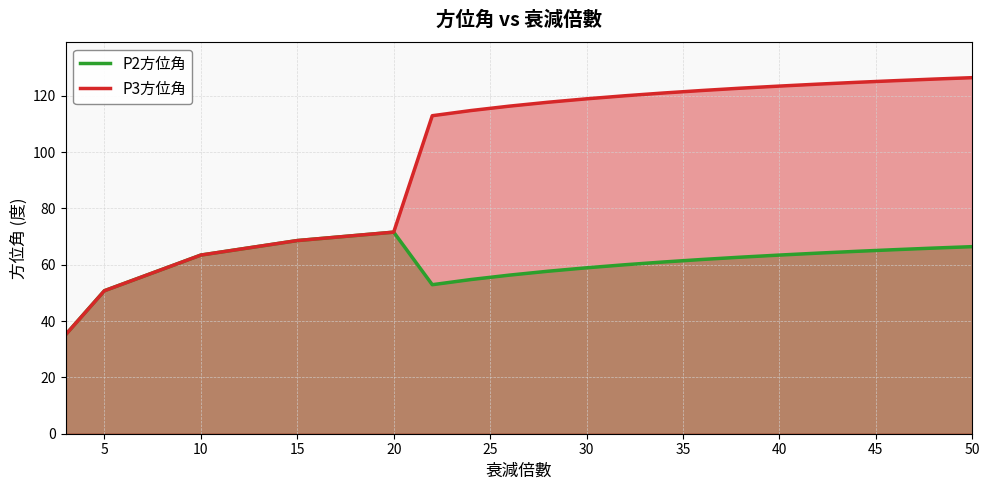

How many interior local valleys does the P2方位角 series have?

1